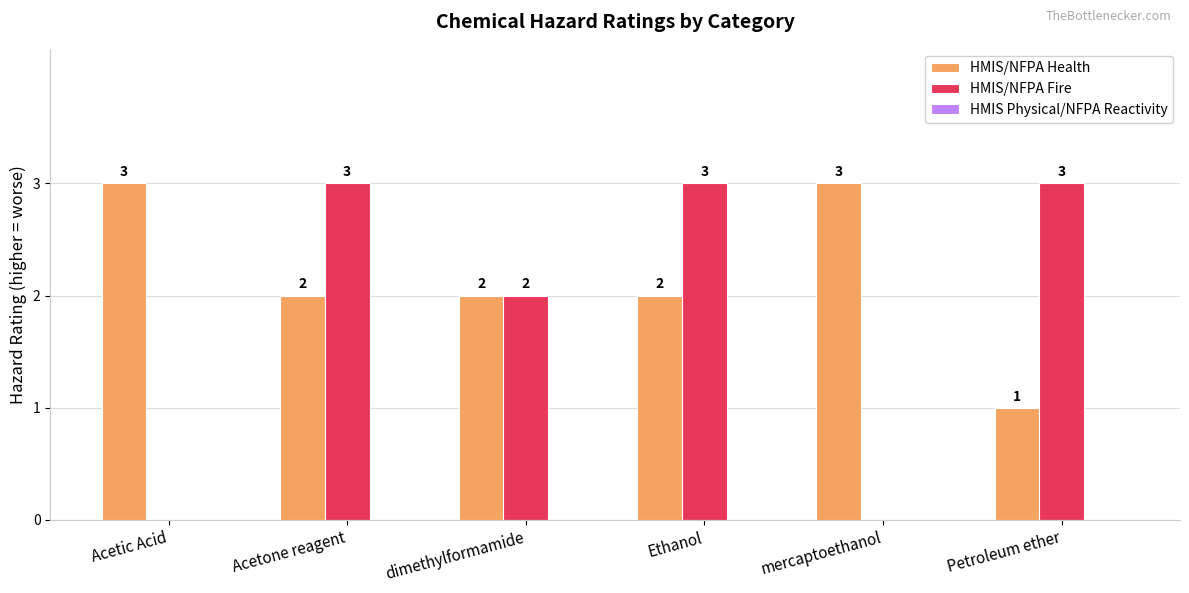

How many HMIS/NFPA Health values are between 2 and 3?

5